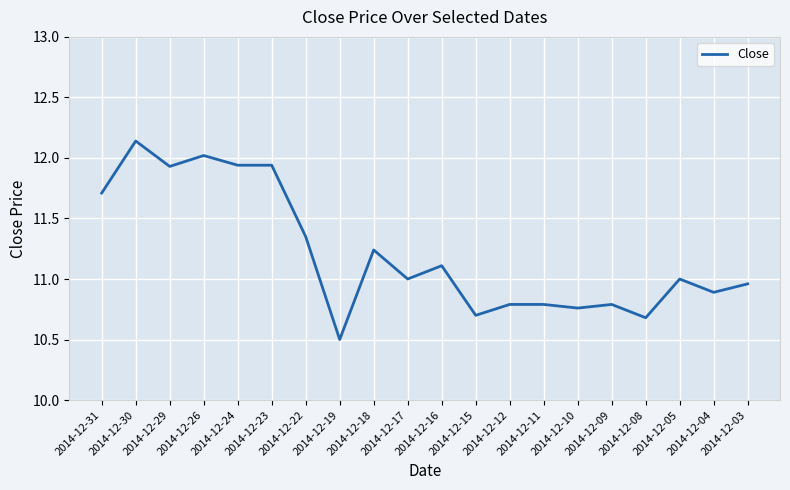

What is the ratio of the value at 2014-12-26 to the value at 2014-12-16?

1.1